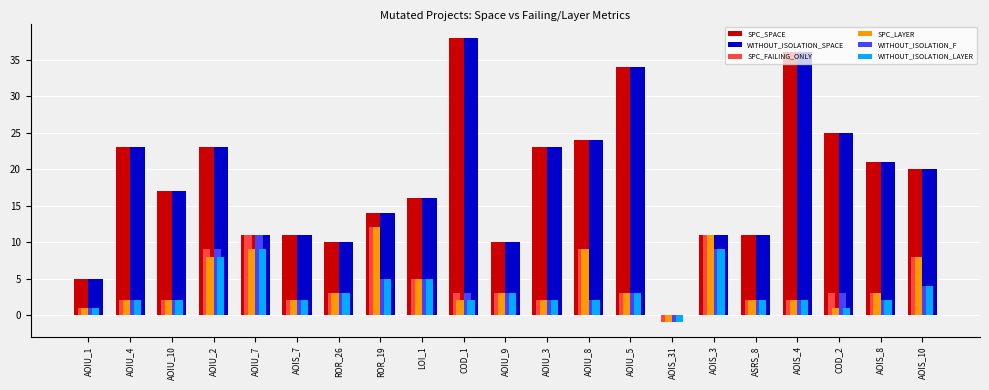

Count the number of data series in this chart.

6